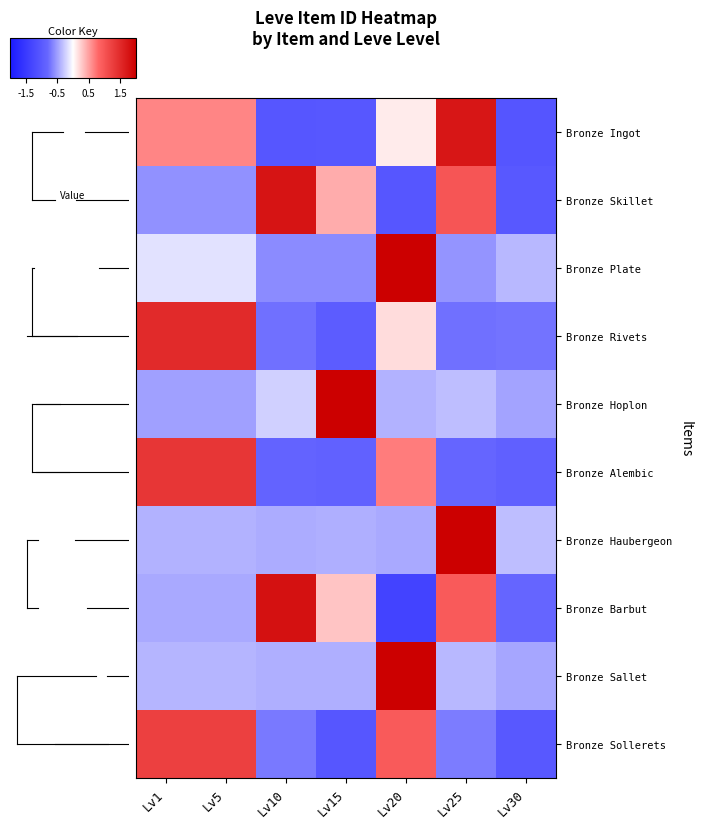

Rank the series at Lv10 from highest to lowest value.

Bronze Barbut, Bronze Skillet, Bronze Hoplon, Bronze Sallet, Bronze Haubergeon, Bronze Plate, Bronze Sollerets, Bronze Rivets, Bronze Alembic, Bronze Ingot